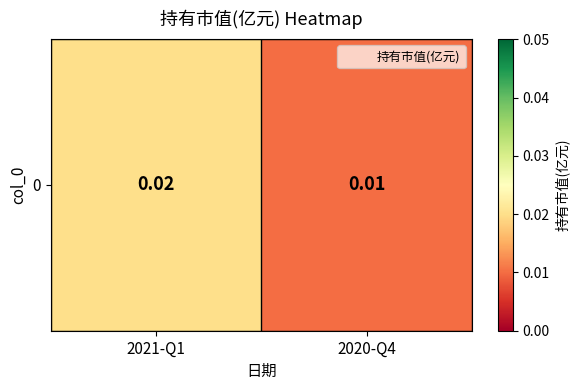

List the labels in order of value, largest first.

2021-Q1, 2020-Q4